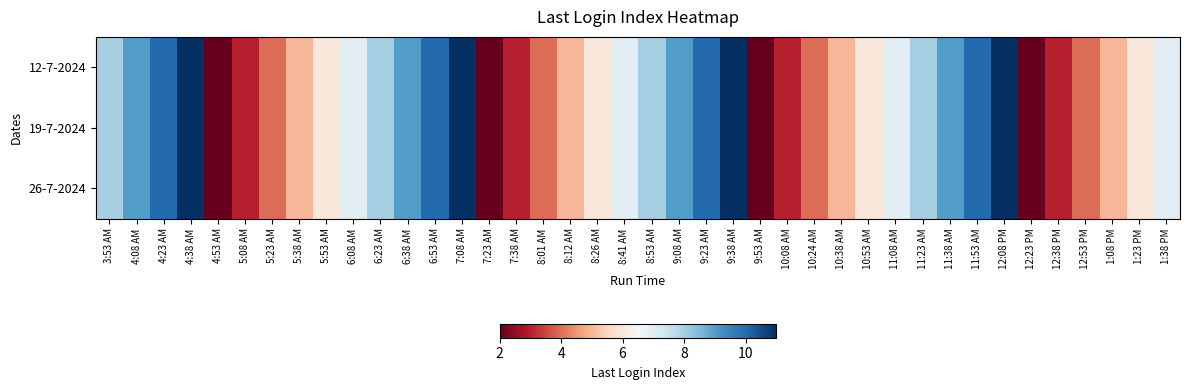

Reading left to right, extract all data points from this chart.

12-7-2024: 3:53 AM=8	4:08 AM=9	4:23 AM=10	4:38 AM=11	4:53 AM=2	5:08 AM=3	5:23 AM=4	5:38 AM=5	5:53 AM=6	6:08 AM=7	6:23 AM=8	6:38 AM=9	6:53 AM=10	7:08 AM=11	7:23 AM=2	7:38 AM=3	8:01 AM=4	8:12 AM=5	8:26 AM=6	8:41 AM=7	8:53 AM=8	9:08 AM=9	9:23 AM=10	9:38 AM=11	9:53 AM=2	10:08 AM=3	10:24 AM=4	10:38 AM=5	10:53 AM=6	11:08 AM=7	11:23 AM=8	11:38 AM=9	11:53 AM=10	12:08 PM=11	12:23 PM=2	12:38 PM=3	12:53 PM=4	1:08 PM=5	1:23 PM=6	1:38 PM=7
19-7-2024: 3:53 AM=8	4:08 AM=9	4:23 AM=10	4:38 AM=11	4:53 AM=2	5:08 AM=3	5:23 AM=4	5:38 AM=5	5:53 AM=6	6:08 AM=7	6:23 AM=8	6:38 AM=9	6:53 AM=10	7:08 AM=11	7:23 AM=2	7:38 AM=3	8:01 AM=4	8:12 AM=5	8:26 AM=6	8:41 AM=7	8:53 AM=8	9:08 AM=9	9:23 AM=10	9:38 AM=11	9:53 AM=2	10:08 AM=3	10:24 AM=4	10:38 AM=5	10:53 AM=6	11:08 AM=7	11:23 AM=8	11:38 AM=9	11:53 AM=10	12:08 PM=11	12:23 PM=2	12:38 PM=3	12:53 PM=4	1:08 PM=5	1:23 PM=6	1:38 PM=7
26-7-2024: 3:53 AM=8	4:08 AM=9	4:23 AM=10	4:38 AM=11	4:53 AM=2	5:08 AM=3	5:23 AM=4	5:38 AM=5	5:53 AM=6	6:08 AM=7	6:23 AM=8	6:38 AM=9	6:53 AM=10	7:08 AM=11	7:23 AM=2	7:38 AM=3	8:01 AM=4	8:12 AM=5	8:26 AM=6	8:41 AM=7	8:53 AM=8	9:08 AM=9	9:23 AM=10	9:38 AM=11	9:53 AM=2	10:08 AM=3	10:24 AM=4	10:38 AM=5	10:53 AM=6	11:08 AM=7	11:23 AM=8	11:38 AM=9	11:53 AM=10	12:08 PM=11	12:23 PM=2	12:38 PM=3	12:53 PM=4	1:08 PM=5	1:23 PM=6	1:38 PM=7